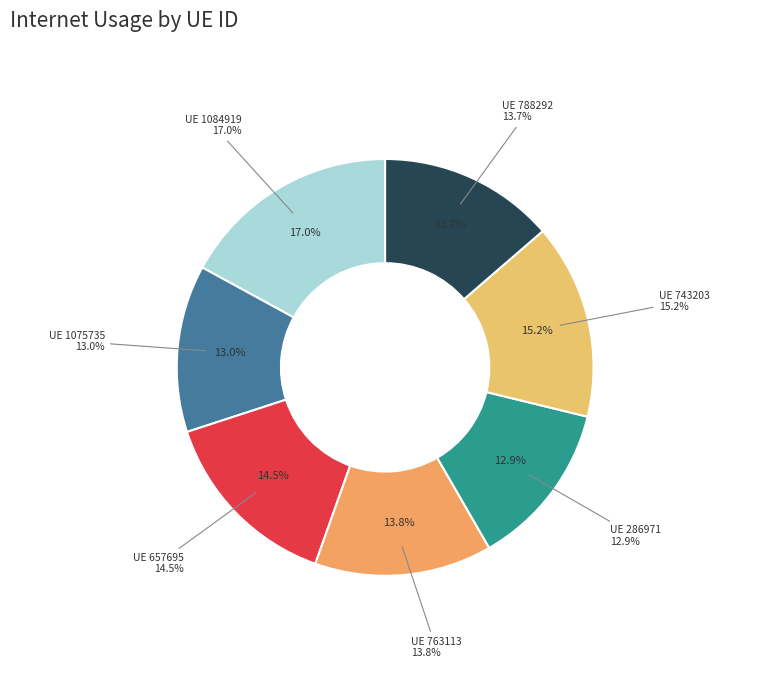

Approximately how many times larger is the value at 657695 compared to 763113?

1.1